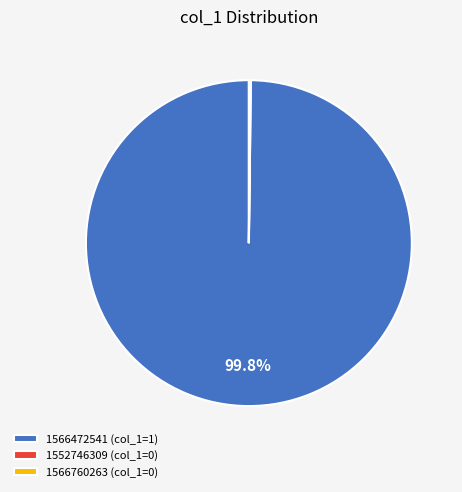

Which category has the biggest portion of the pie?

1566472541 (col_1=1)